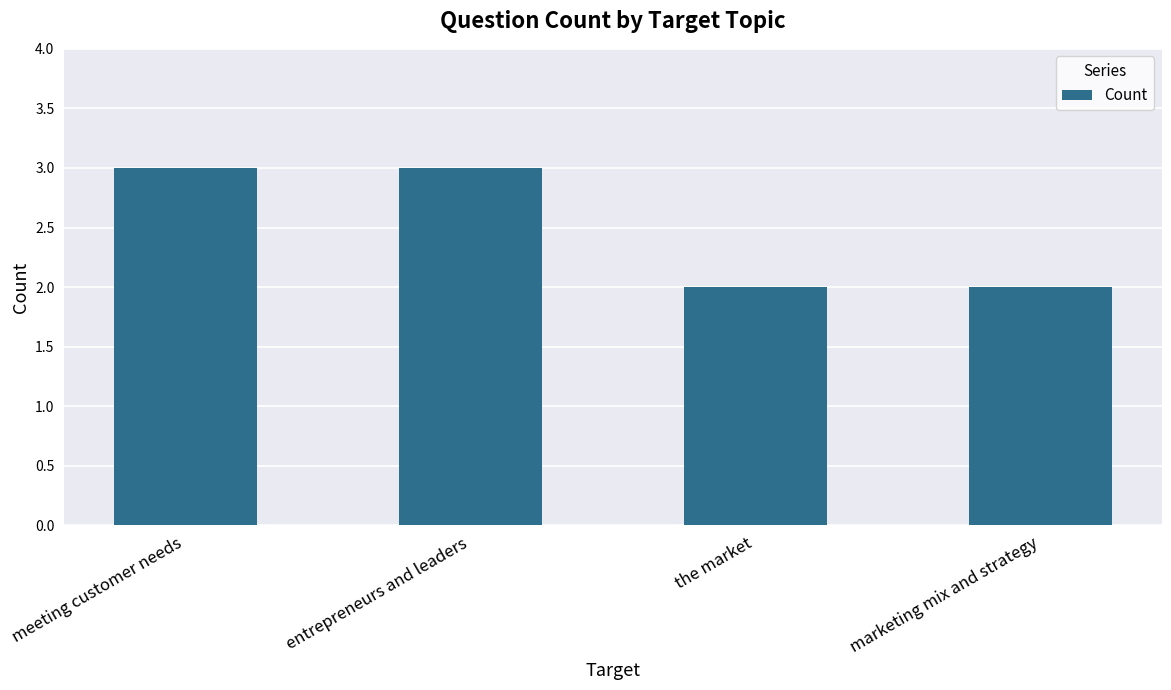

What is the ratio of the value at marketing mix and strategy to the value at entrepreneurs and leaders?

0.7